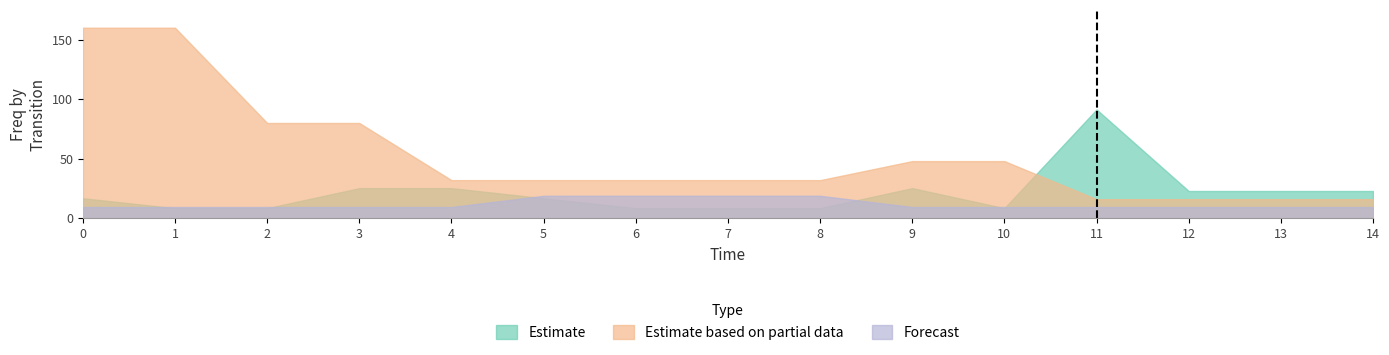

Rank the categories by Estimate value from highest to lowest.

11, 3, 4, 9, 12, 13, 14, 0, 5, 1, 2, 6, 7, 8, 10